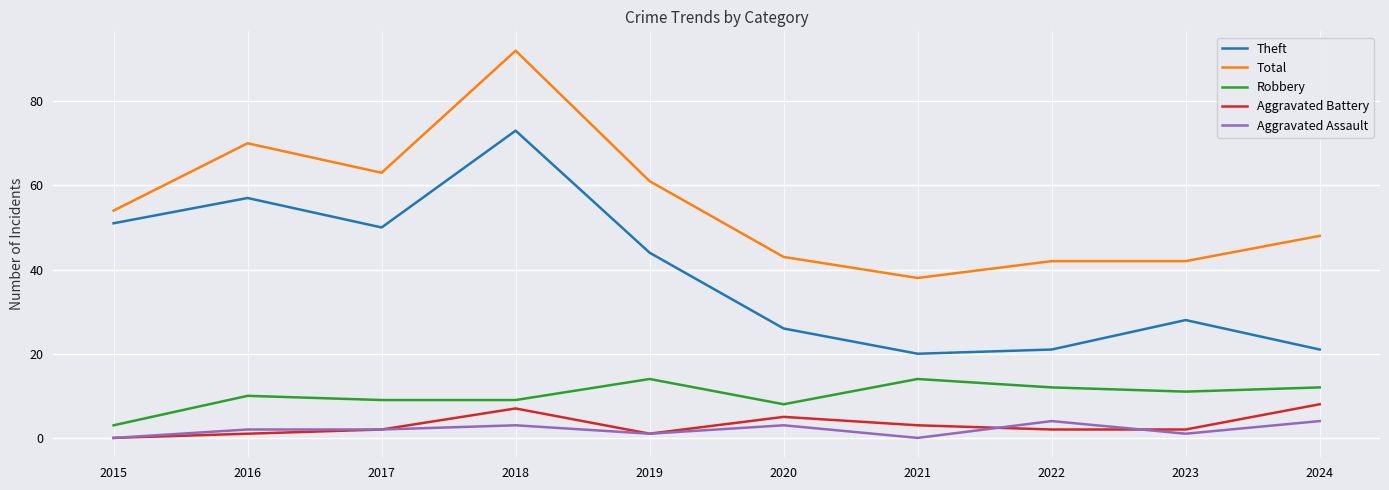

What is the difference between the second highest and second lowest values in the Total series?

28